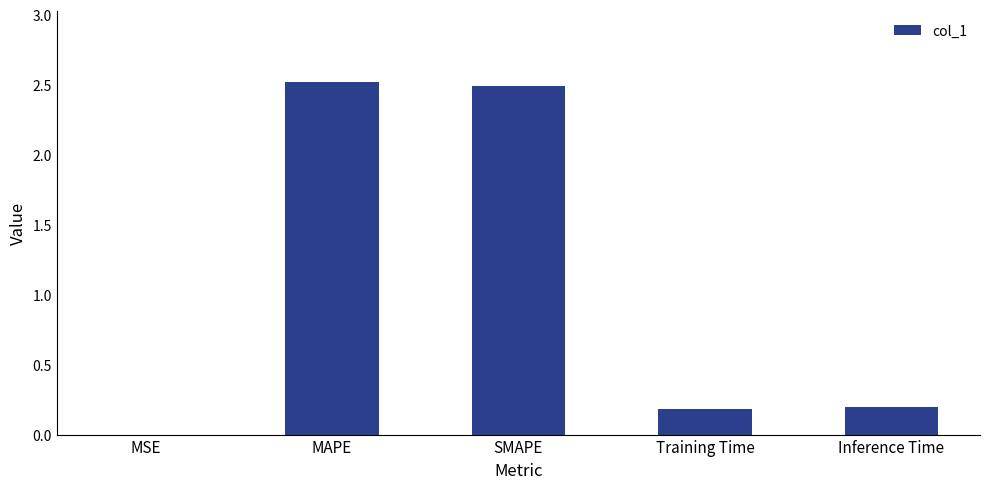

What is the change in value from MAPE to Training Time?

-2.3